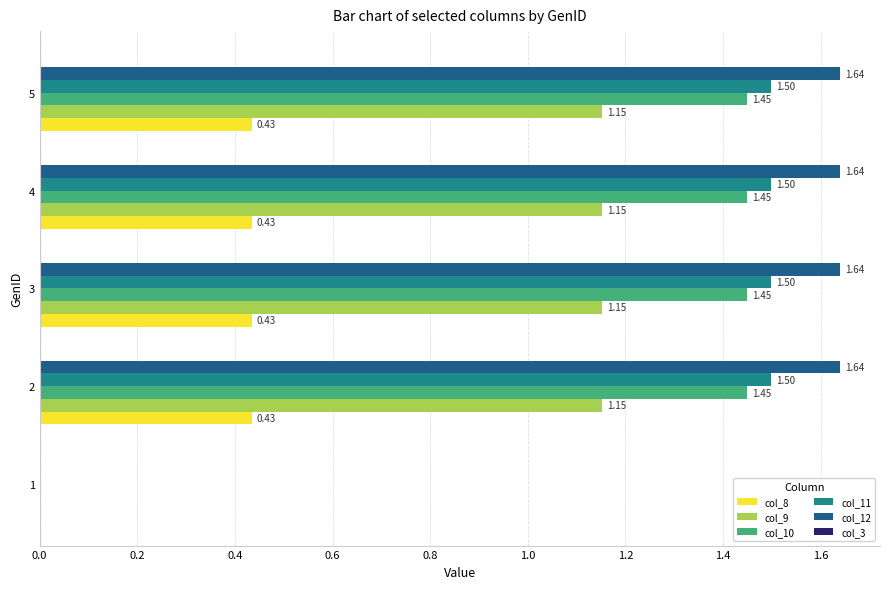

What is the sum of all col_10 values?

5.8